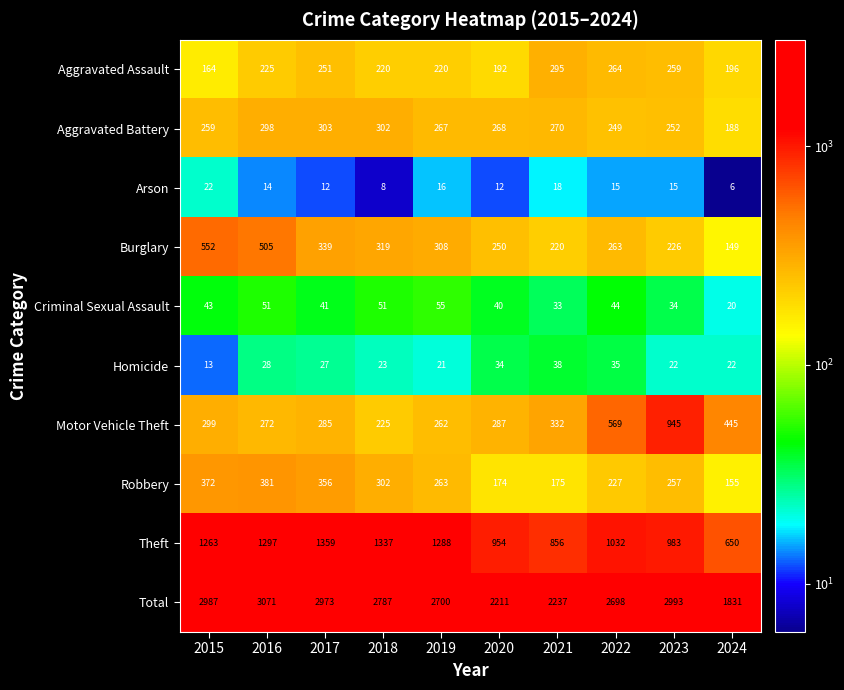

What value does the Total series have at 2022, to the nearest 10?

2700